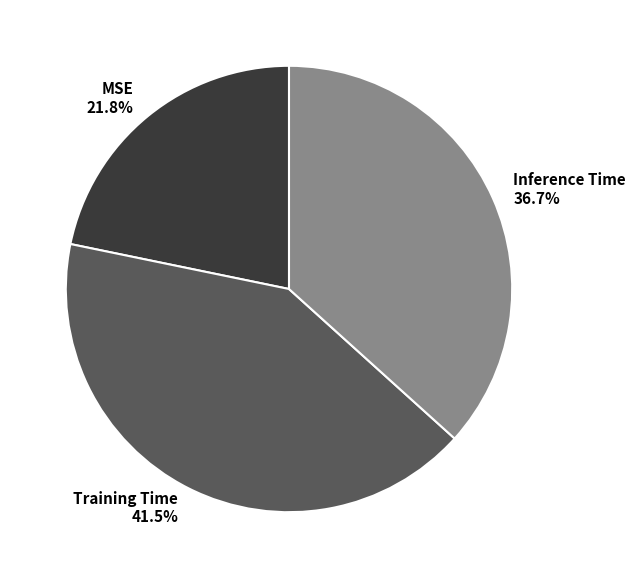

How many slices are in this pie chart?

3